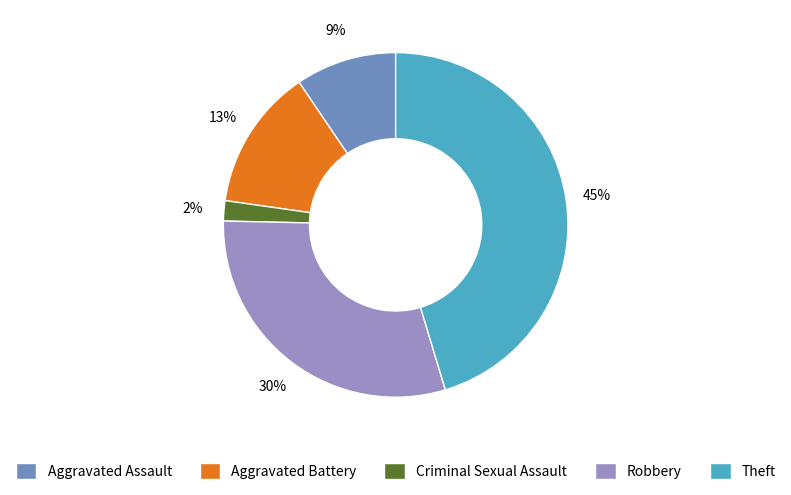

Count the number of slices in the pie.

5